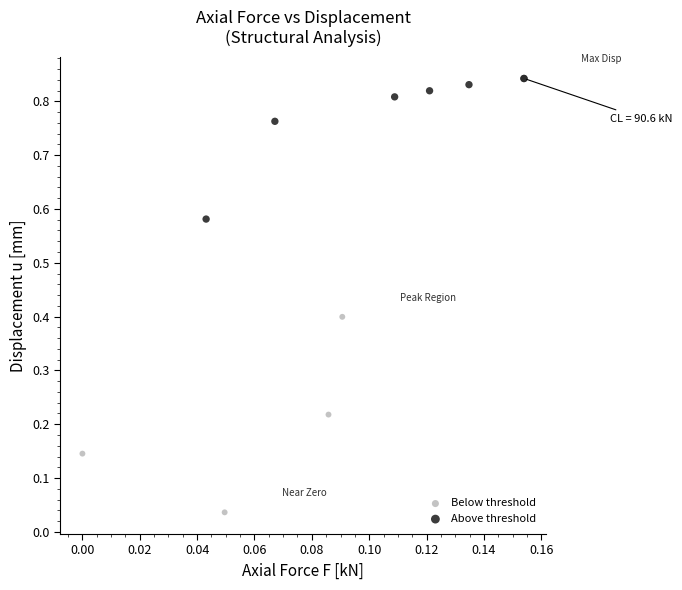

Which series contains the highest Y value?

Above threshold